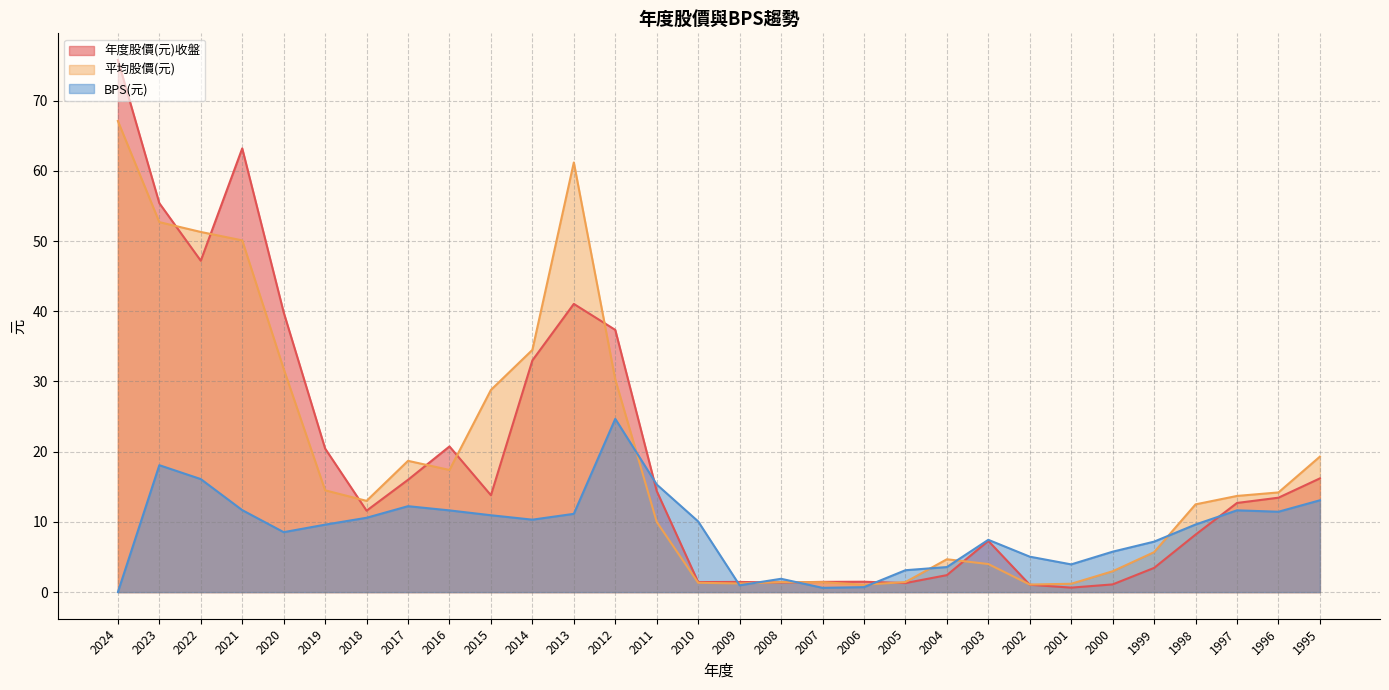

How many data points in BPS(元) are above 10?

15